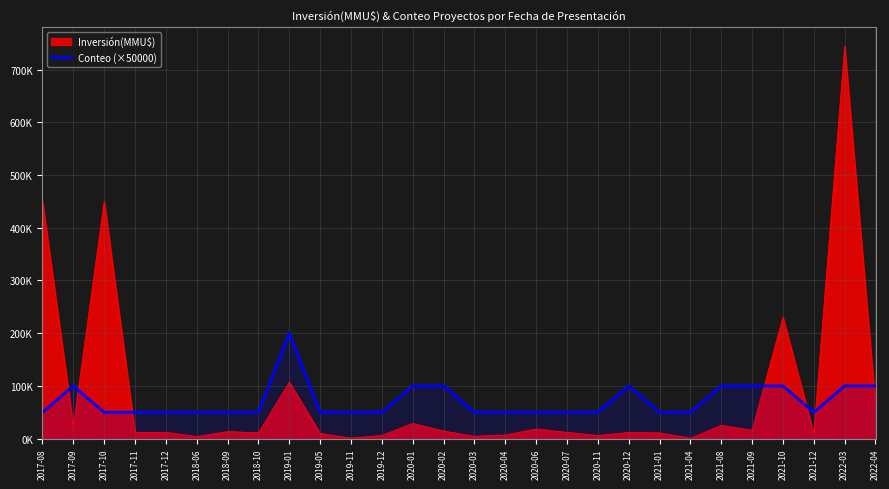

The value at 2020-12 is 147968. True or false?

False